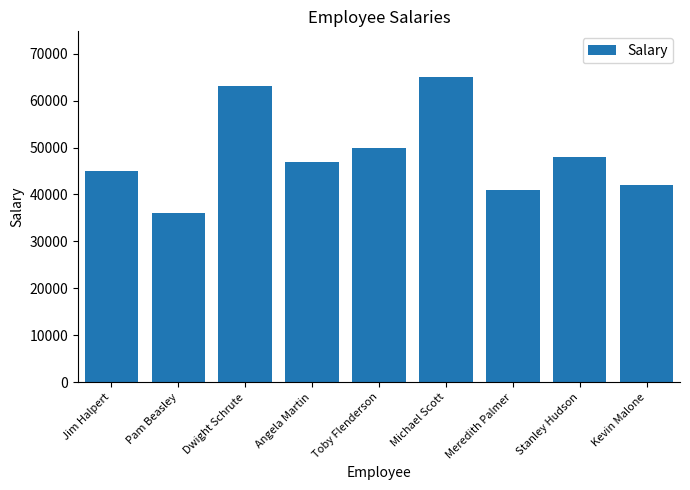

At which label is the value closest to 50500?

Toby Flenderson